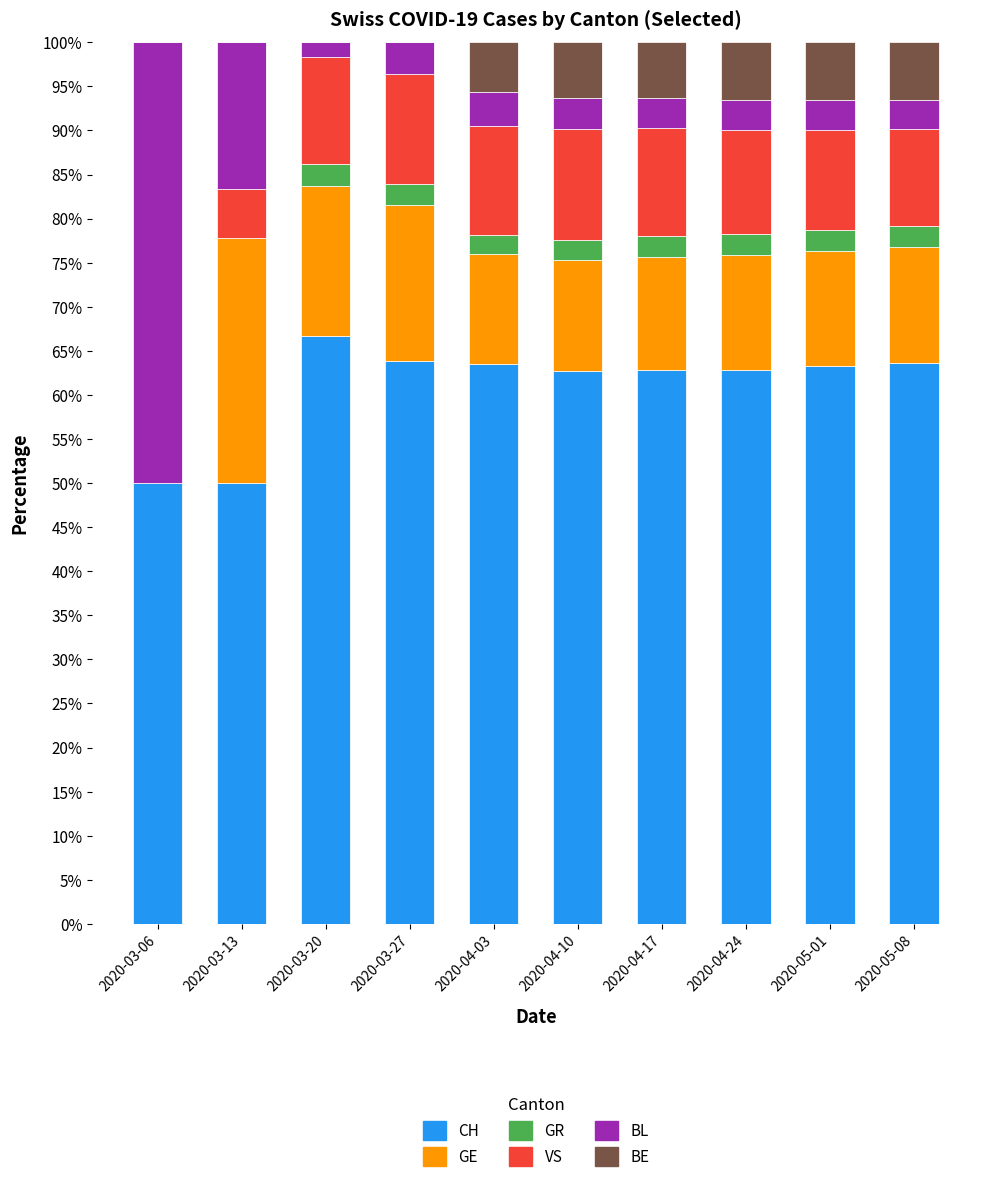

What is the total value across all series at 2020-04-24?

100.0